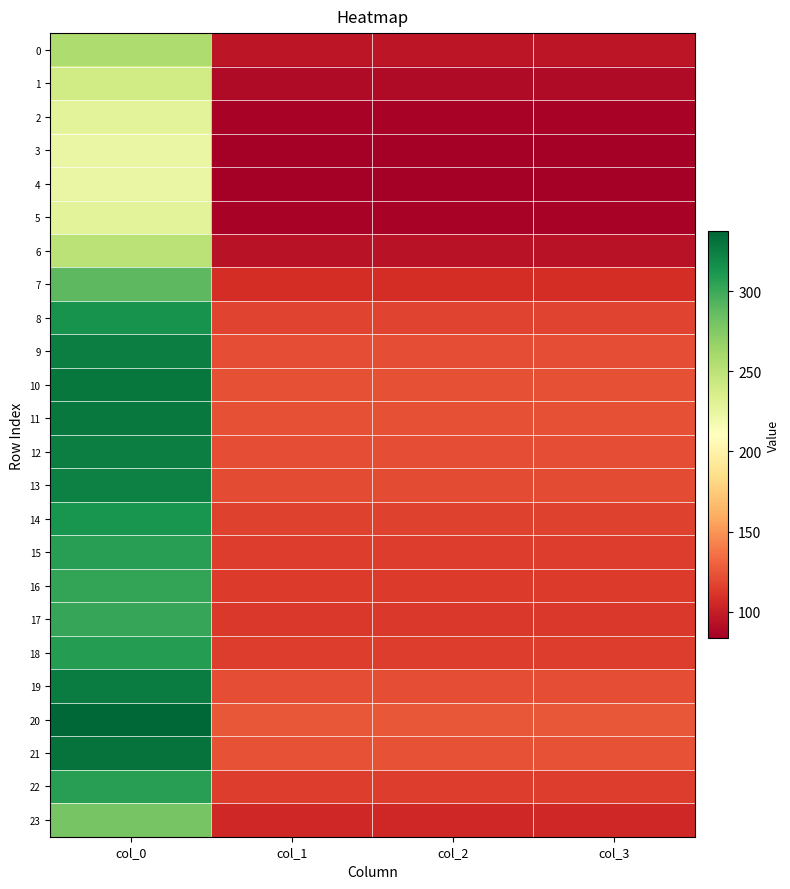

At which category is the sum across all series the highest?

col_0